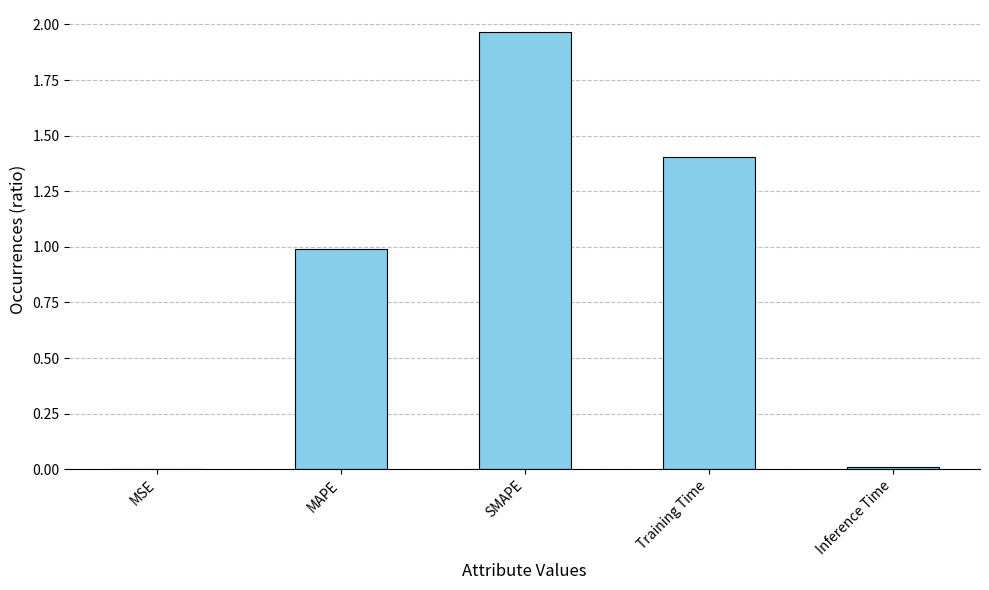

Read the value at MAPE.

1.0